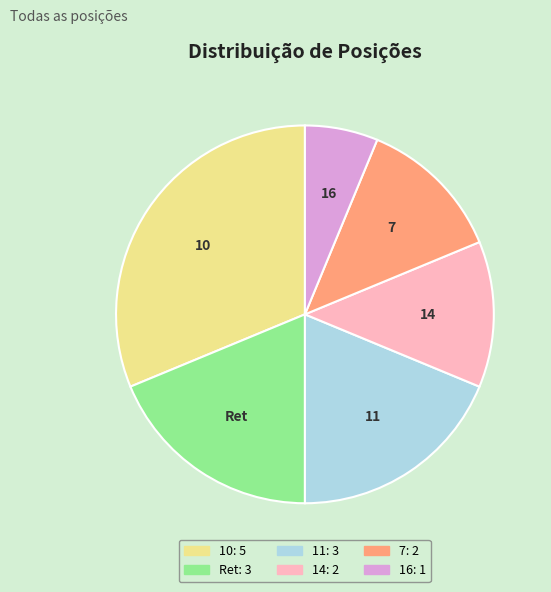

Is it true that Ret is 30% of the pie?

False